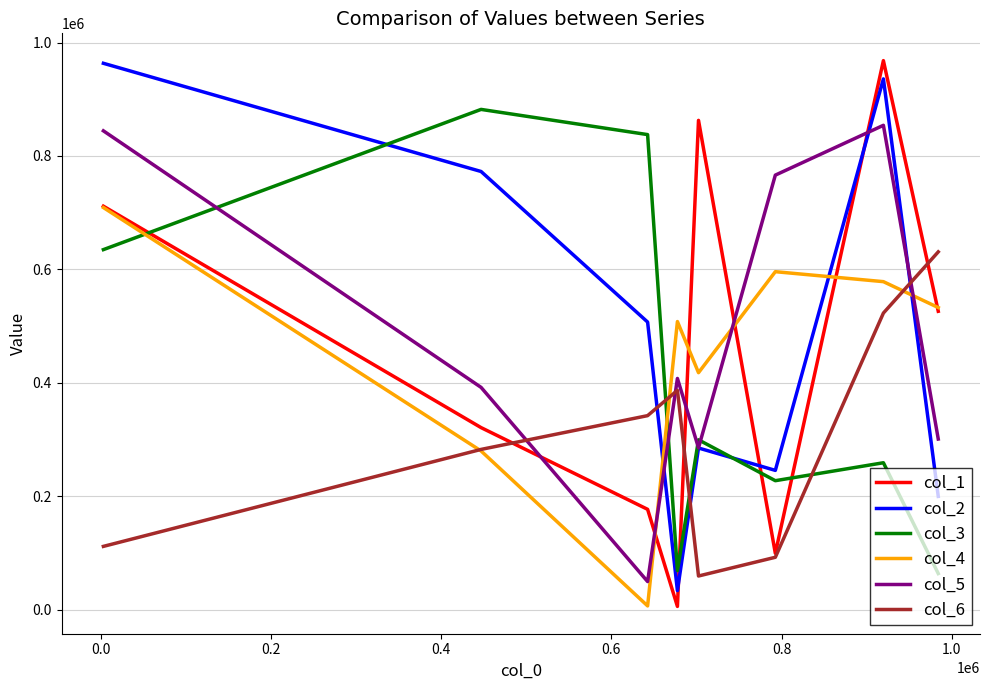

Does the chart have visible grid lines?

Yes